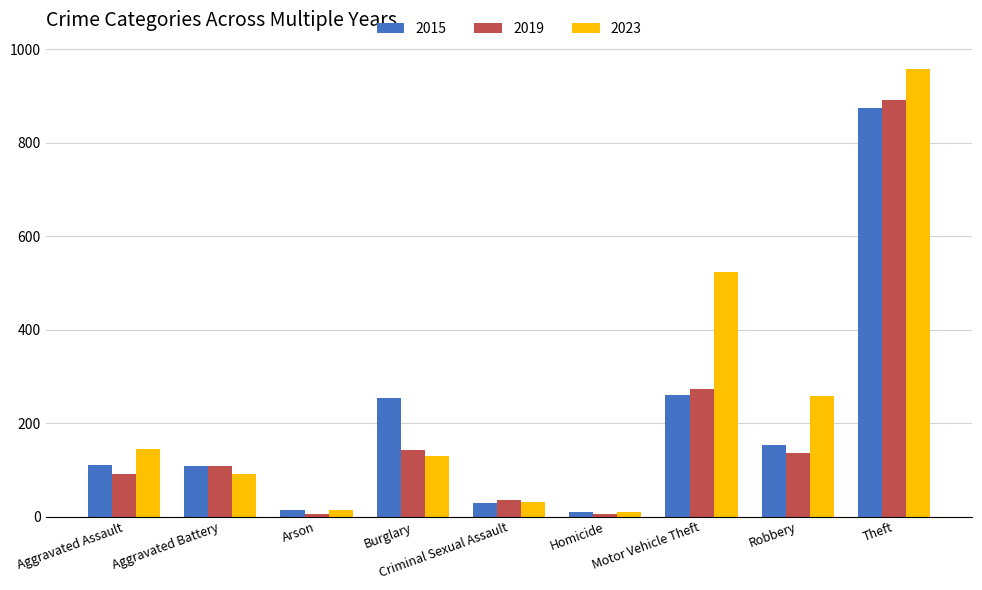

What is the sum of all 2015 values?

1811